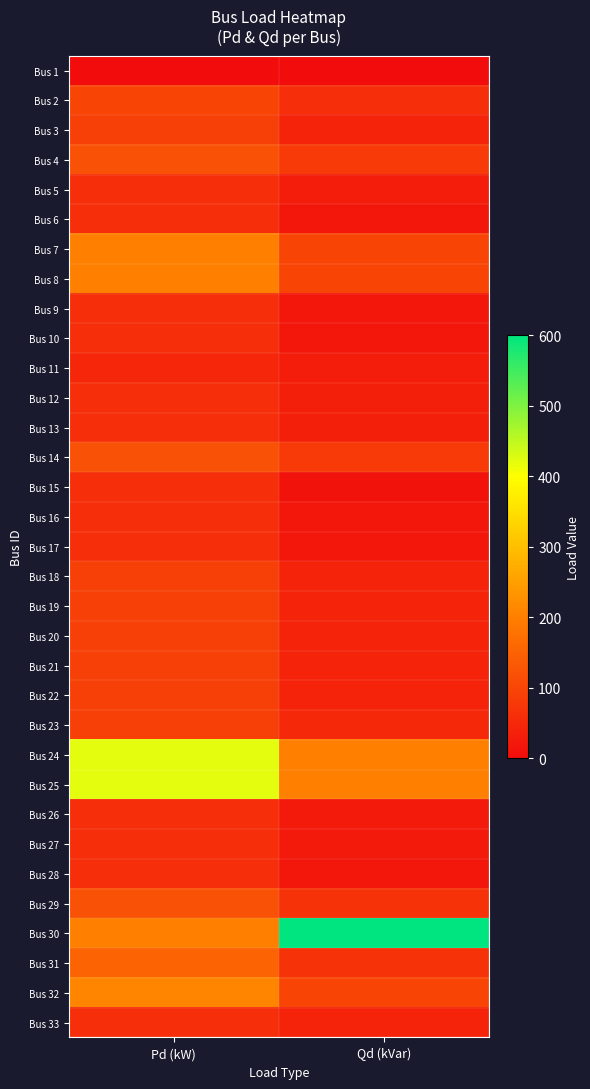

At Pd (kW), list the series in order from smallest to largest.

Bus 1, Bus 11, Bus 5, Bus 6, Bus 9, Bus 10, Bus 12, Bus 13, Bus 15, Bus 16, Bus 17, Bus 26, Bus 27, Bus 28, Bus 33, Bus 3, Bus 18, Bus 19, Bus 20, Bus 21, Bus 22, Bus 23, Bus 2, Bus 4, Bus 14, Bus 29, Bus 31, Bus 7, Bus 8, Bus 30, Bus 32, Bus 24, Bus 25